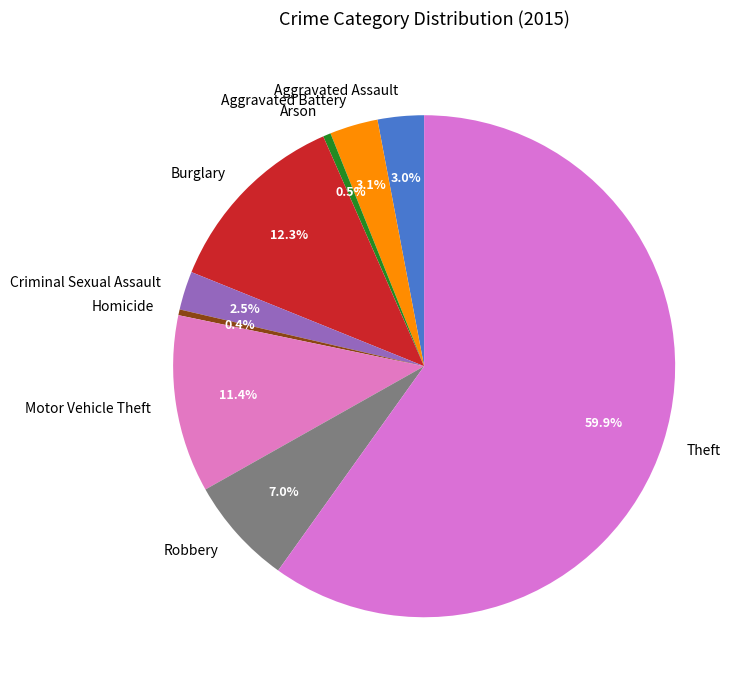

How many segments does this pie chart have?

9